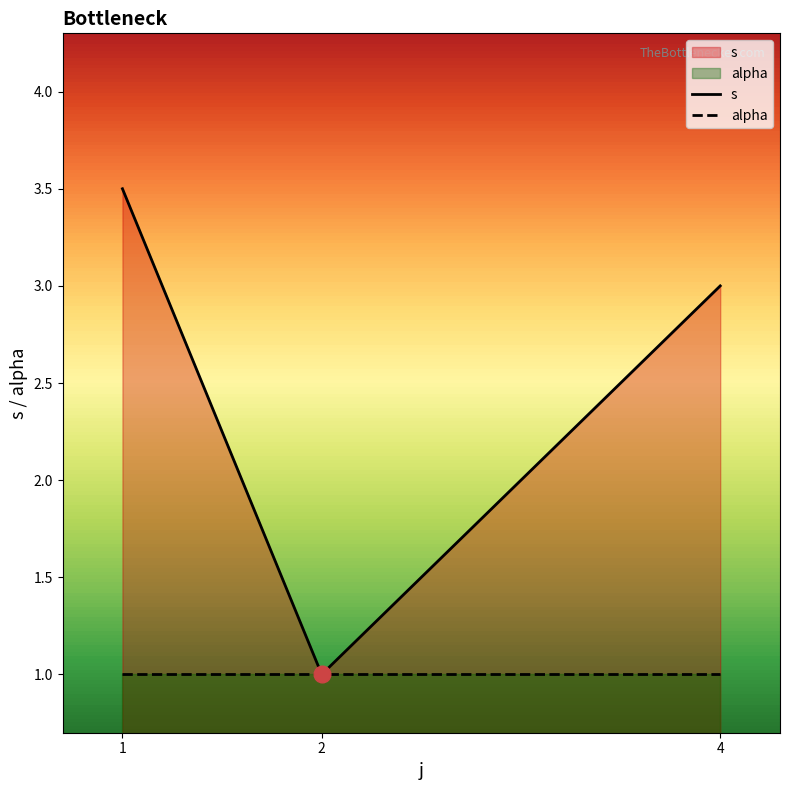

Where is s nearest to the value 2?

2